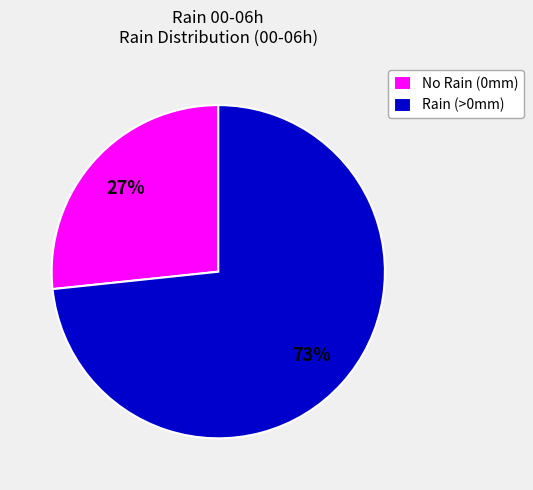

How many slices are in this pie chart?

2